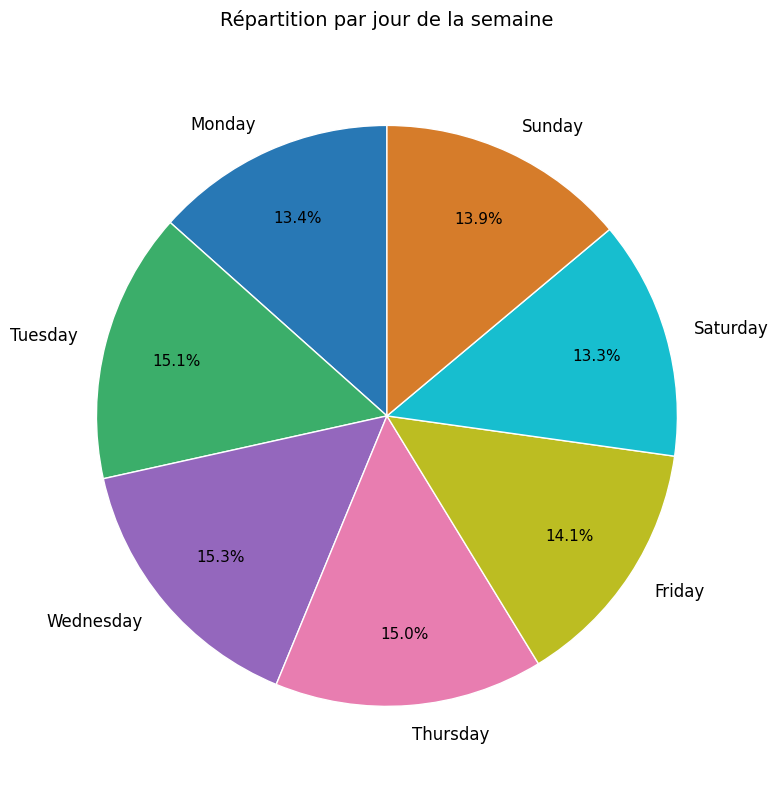

What percentage is NOT represented by Tuesday?

84.9%